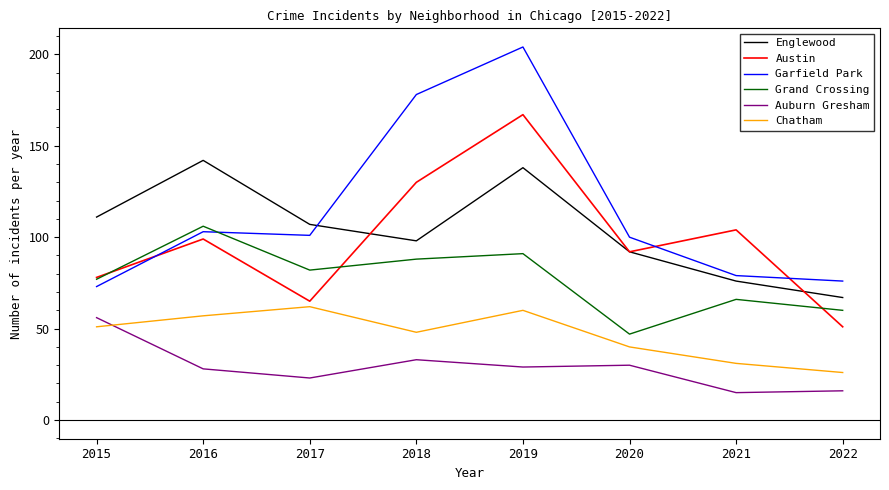

In Chatham, how many points are lower than both neighbors (excluding endpoints)?

1